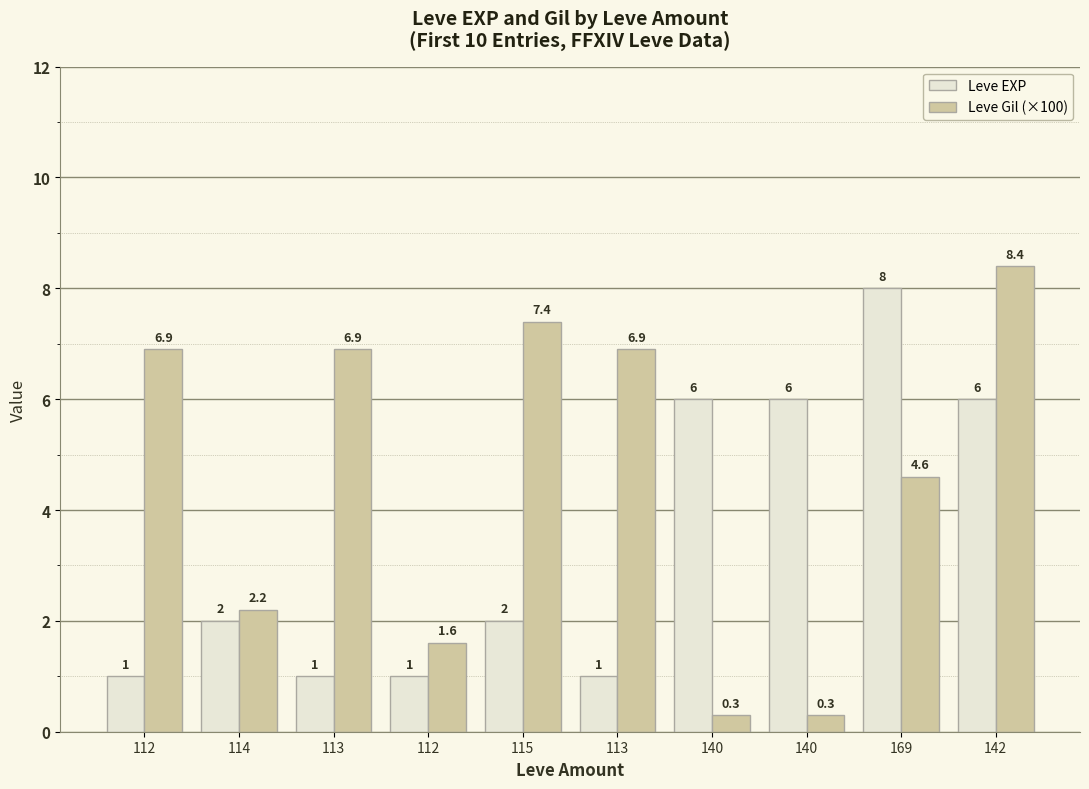

Reading right to left, transcribe all the data shown in this chart.

Leve EXP: 6.0	8.0	6.0	6.0	1.0	2.0	1.0	1.0	2.0	1.0
Leve Gil (×100): 8.4	4.6	0.3	0.3	6.9	7.4	1.6	6.9	2.2	6.9